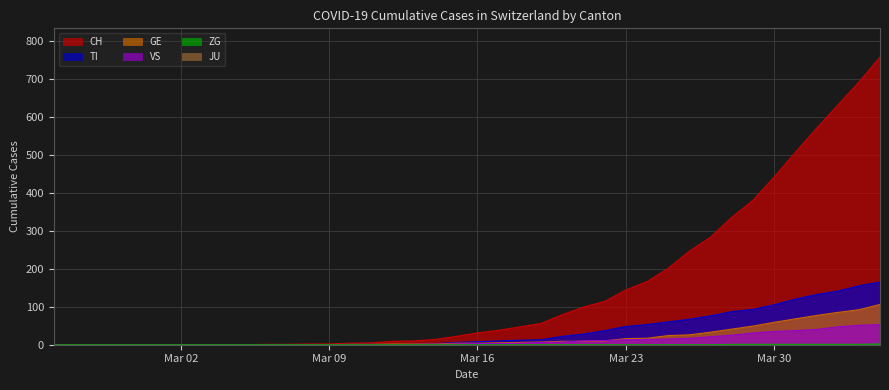

What is the value of the GE point at the 36th from the left?

68